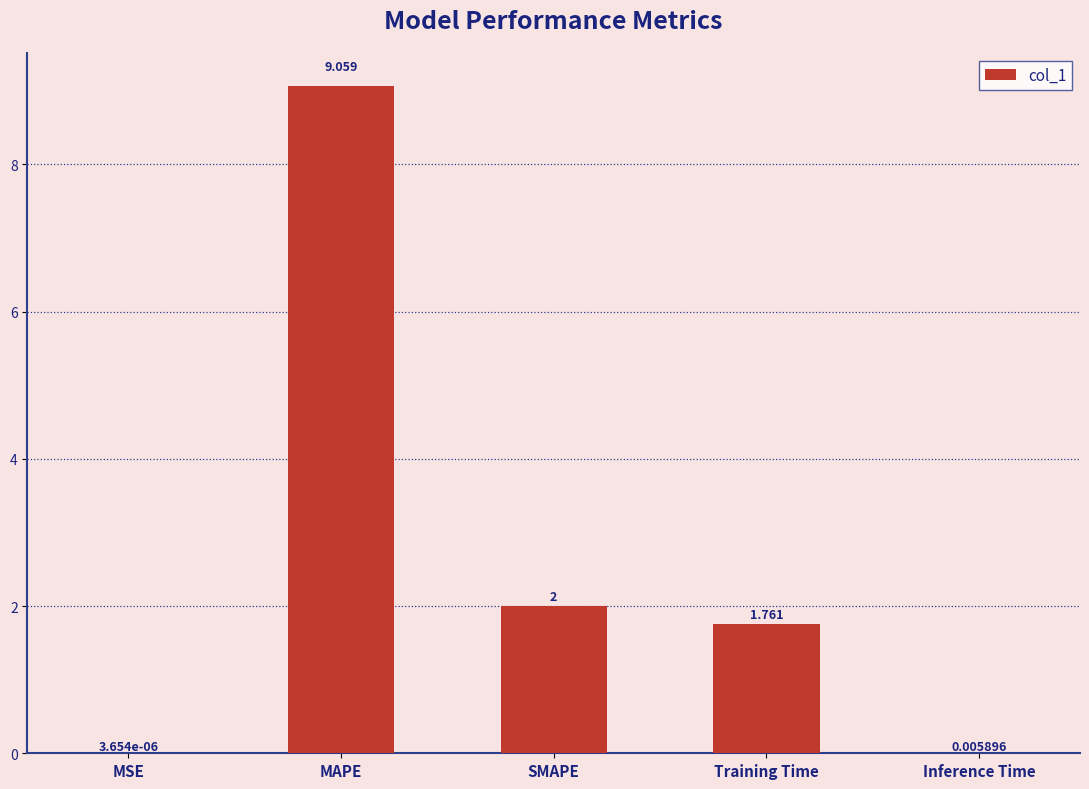

Which has a higher value, Inference Time or MAPE?

MAPE